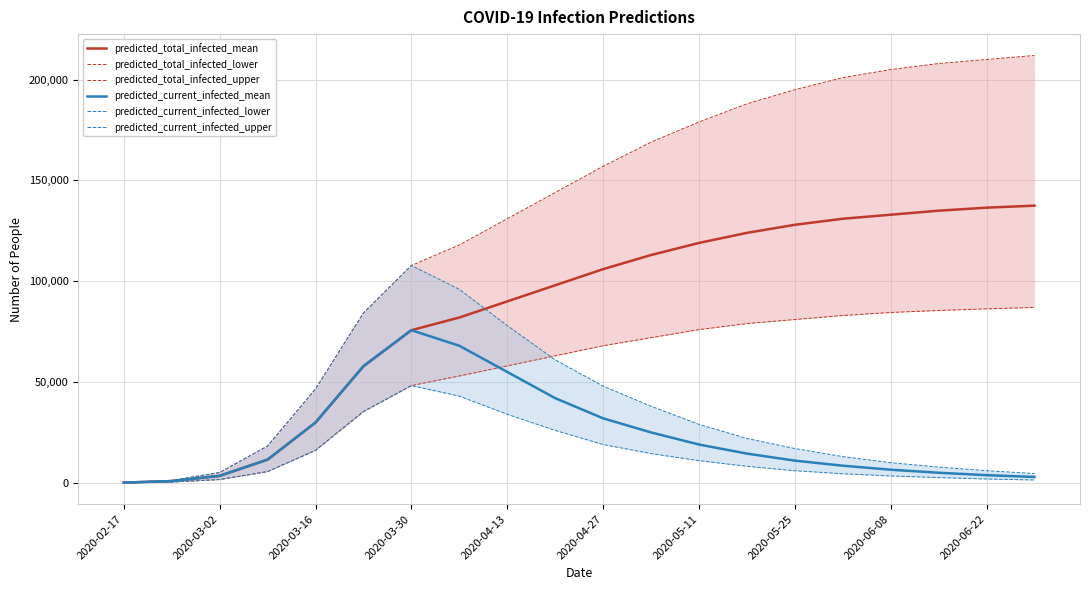

How many values in the predicted_current_infected_upper series exceed 22000?

9